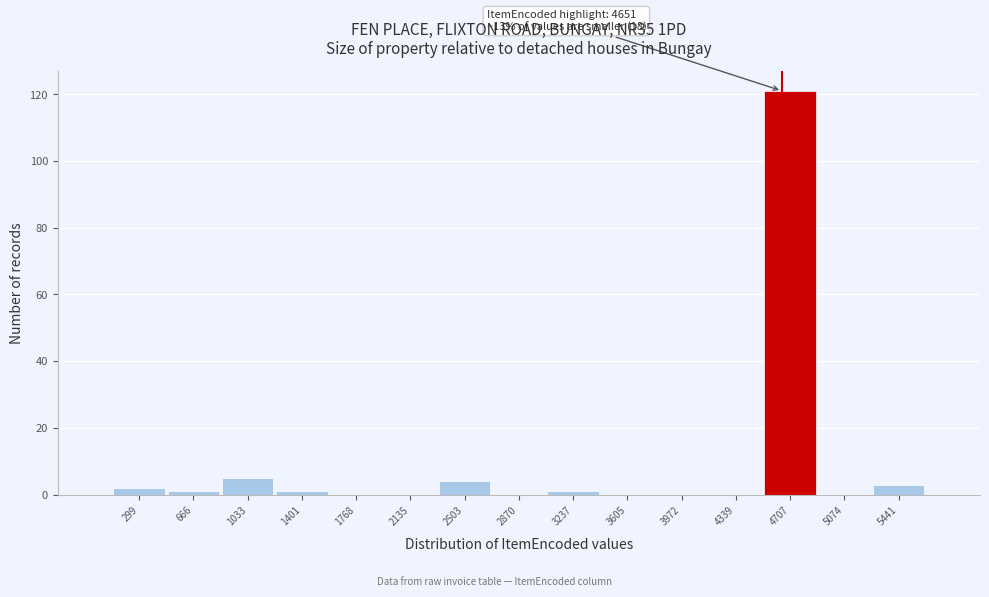

Which range on the x-axis has the tallest bar?

4500 to 4900